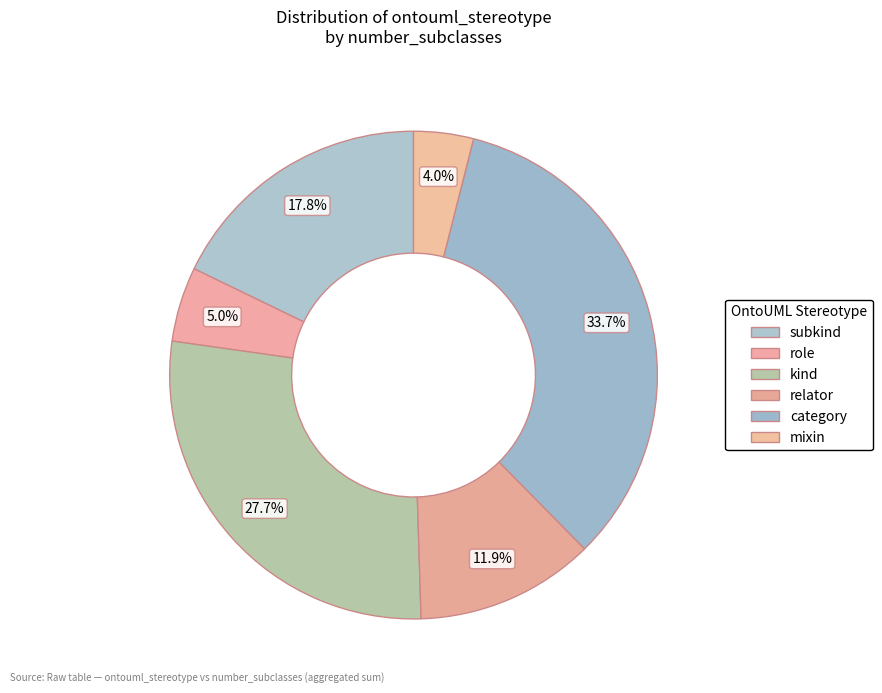

How many slices are in this pie chart?

6